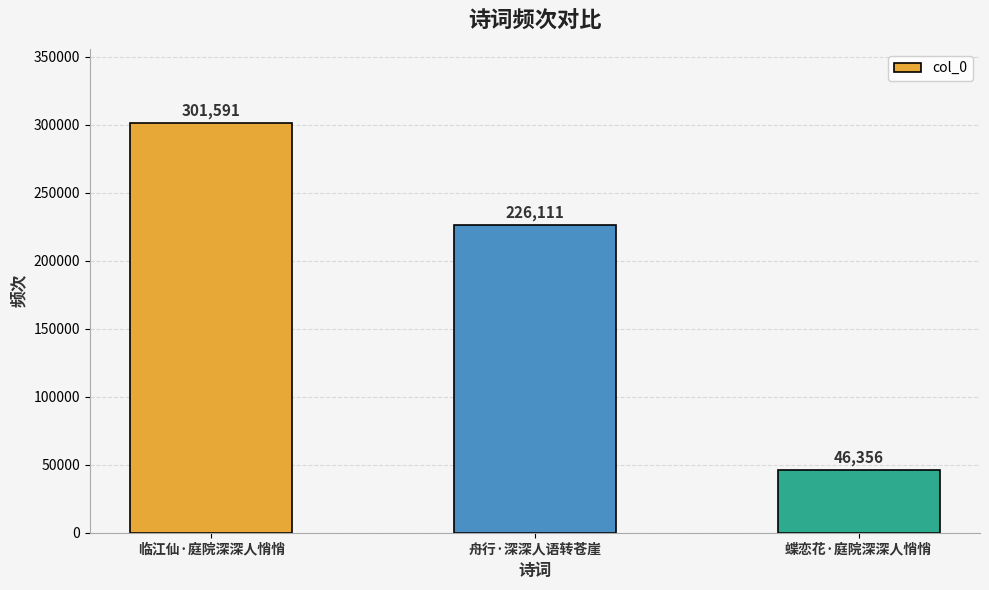

List the labels in order of value, largest first.

临江仙·庭院深深人悄悄, 舟行·深深人语转苍崖, 蝶恋花·庭院深深人悄悄